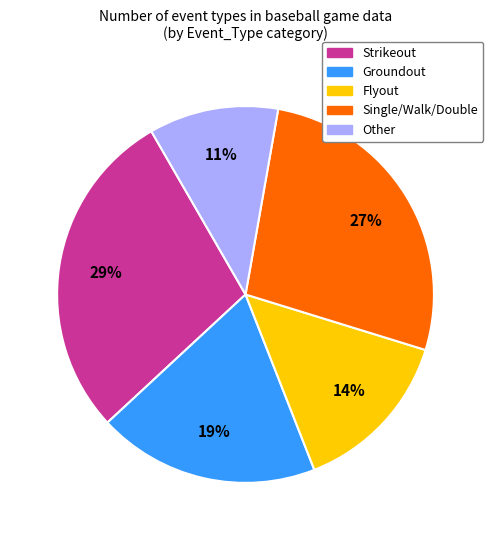

To the nearest percent, what portion does Strikeout represent?

29%